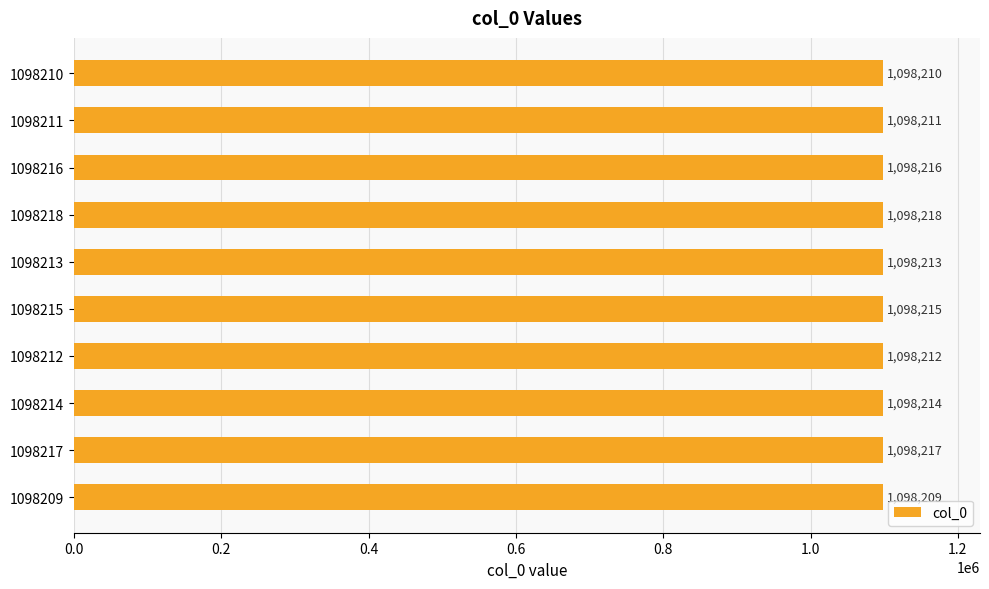

List the labels in order of value, largest first.

1098218, 1098217, 1098216, 1098215, 1098214, 1098213, 1098212, 1098211, 1098210, 1098209